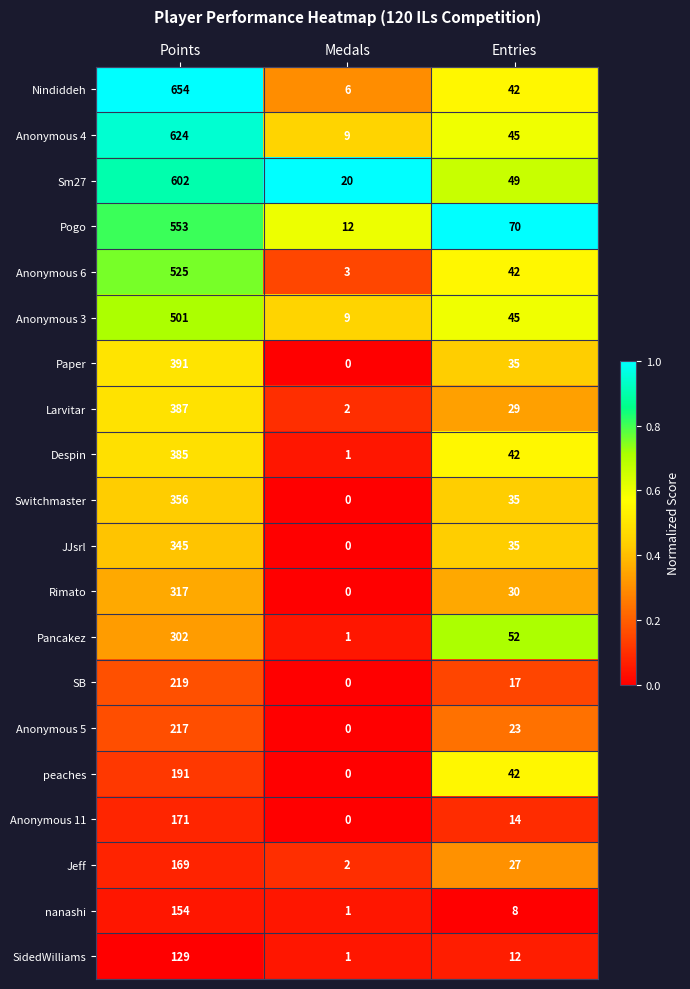

Which category has the lowest value in the Pogo series?

Medals